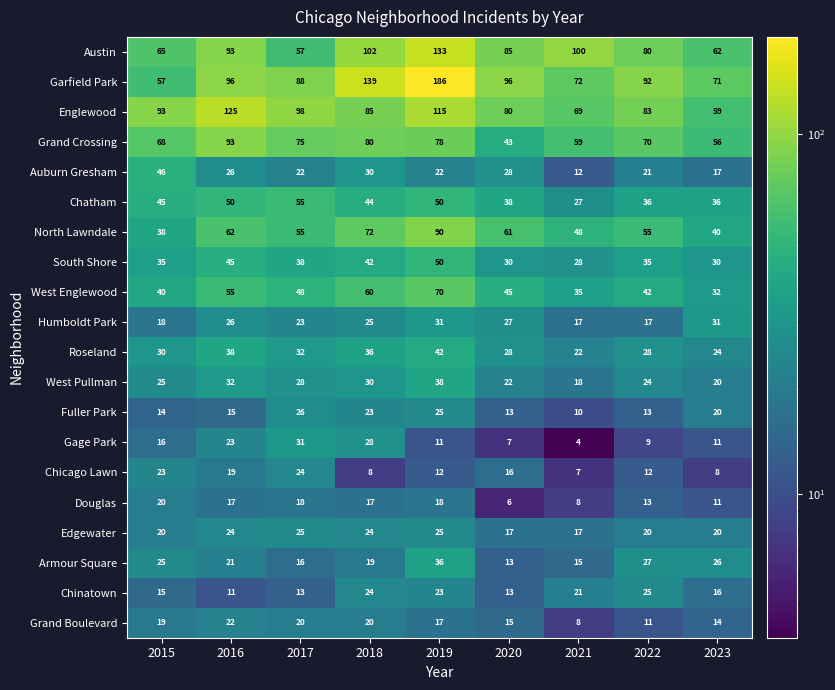

What is the approximate value of North Lawndale at 2019, to the nearest 5?

90